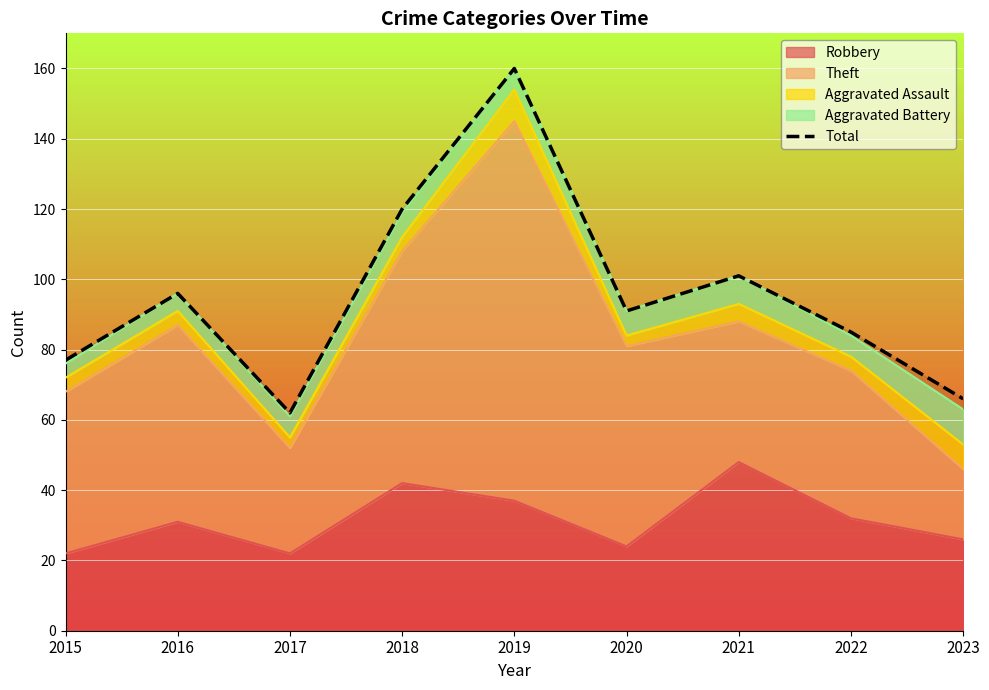

What is the difference between the second highest and minimum values?

58